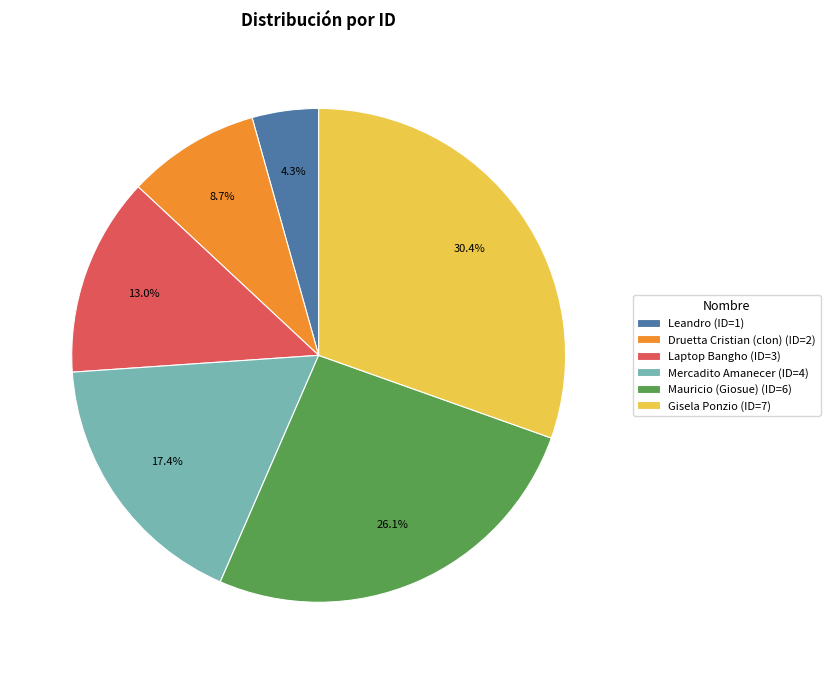

Is Gisela Ponzio (ID=7) the majority of the pie?

No